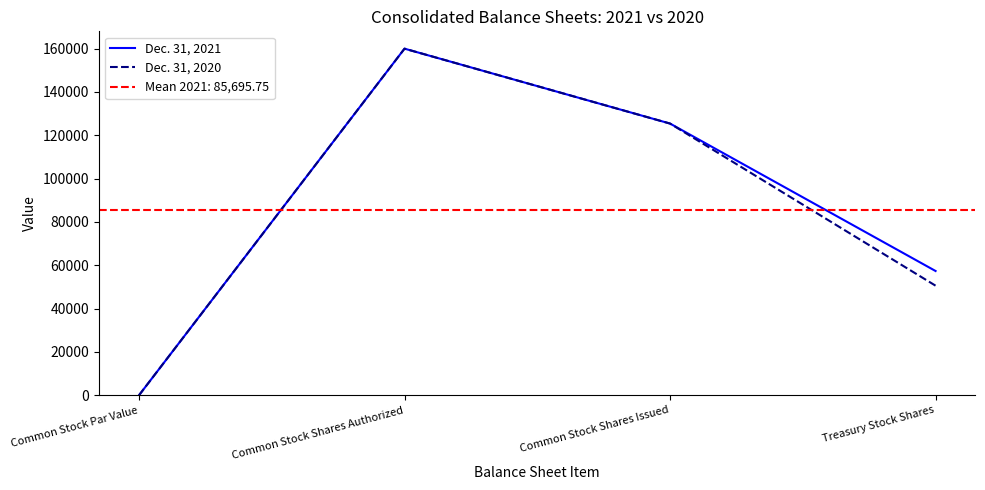

Which category has the lowest value across all series?

Common Stock Par Value